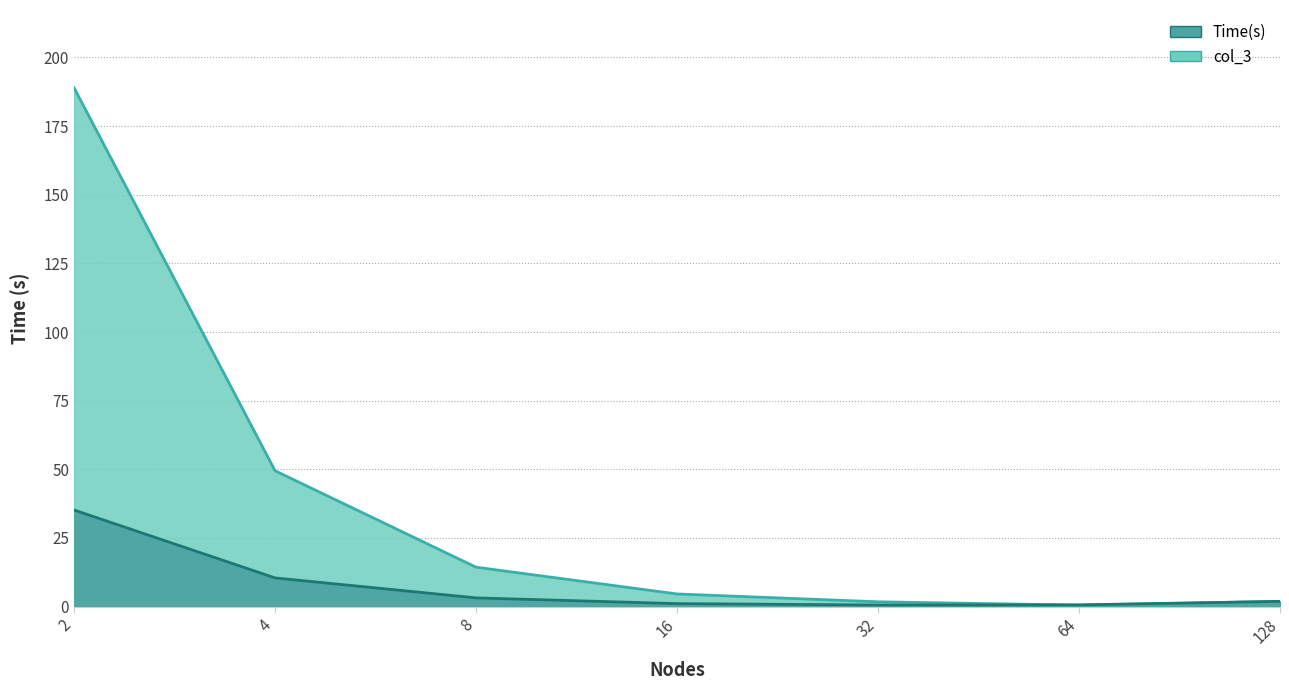

What is the sum of all Time(s) values?

53.1